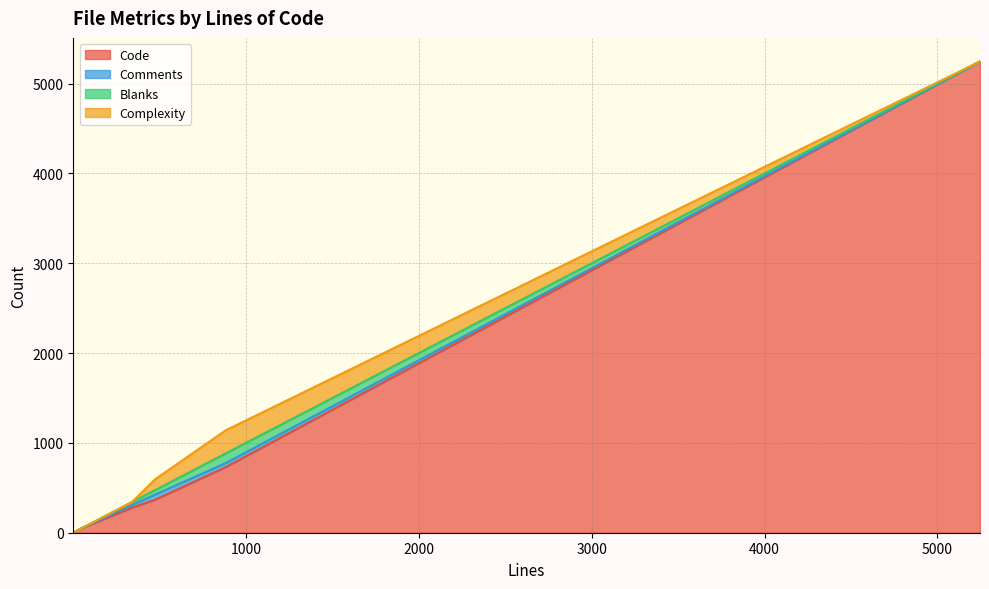

What is the maximum value for Code?

5246